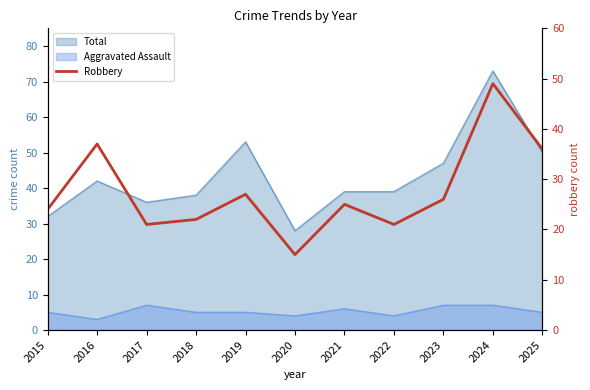

Where is the first local minimum?

2017